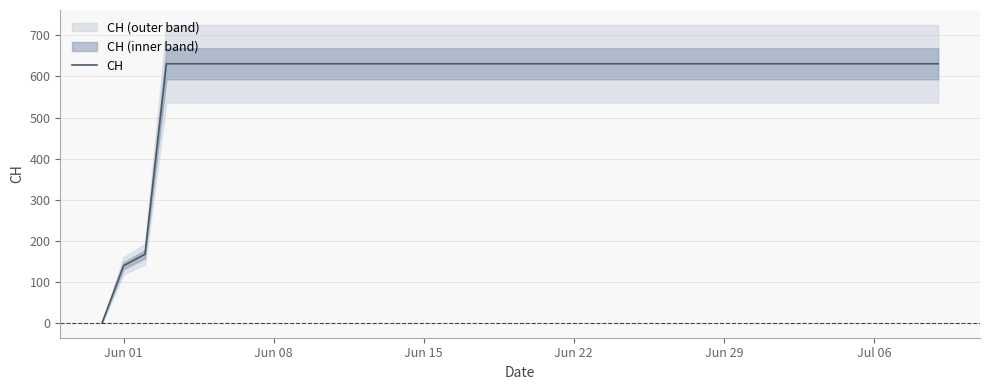

What is the maximum value for CH?

631